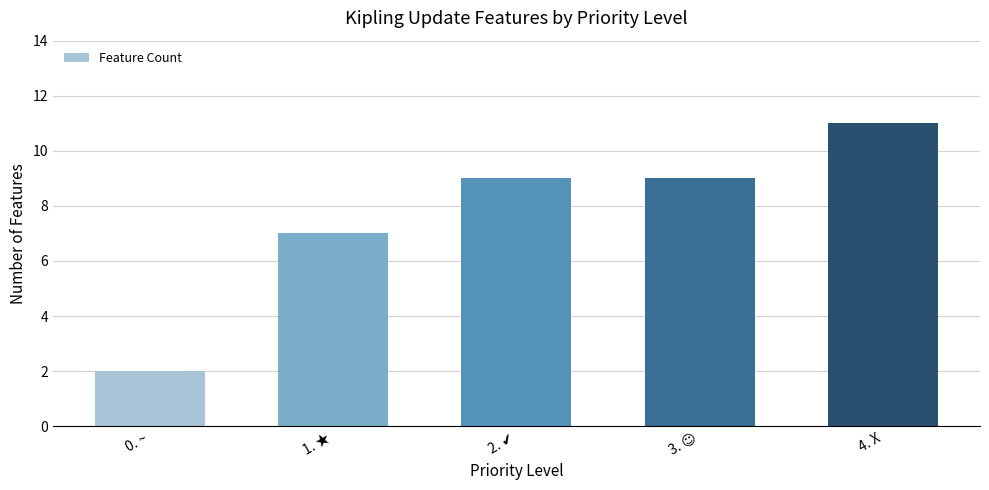

What is the sum of the values at 1. ★ and 0. ~?

9